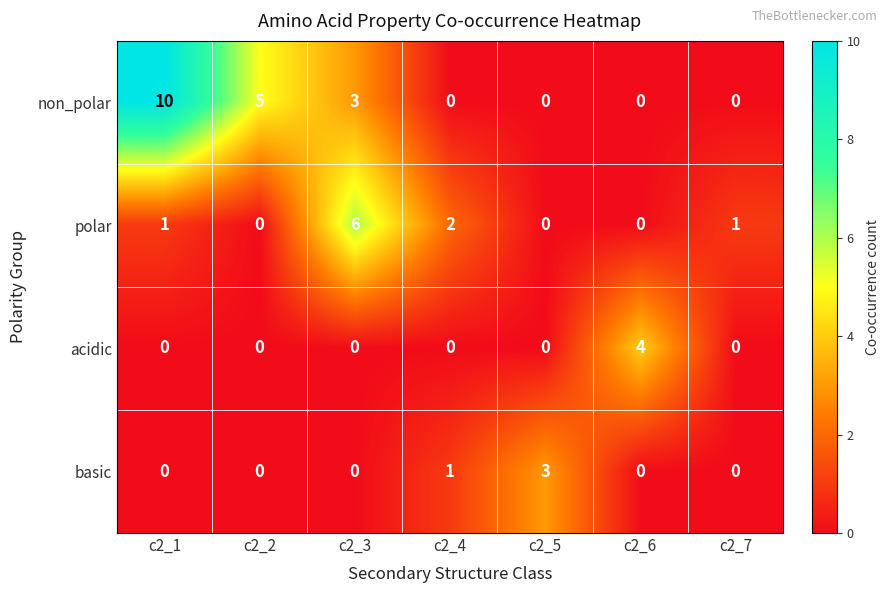

How many values in the polar series are below 1?

3